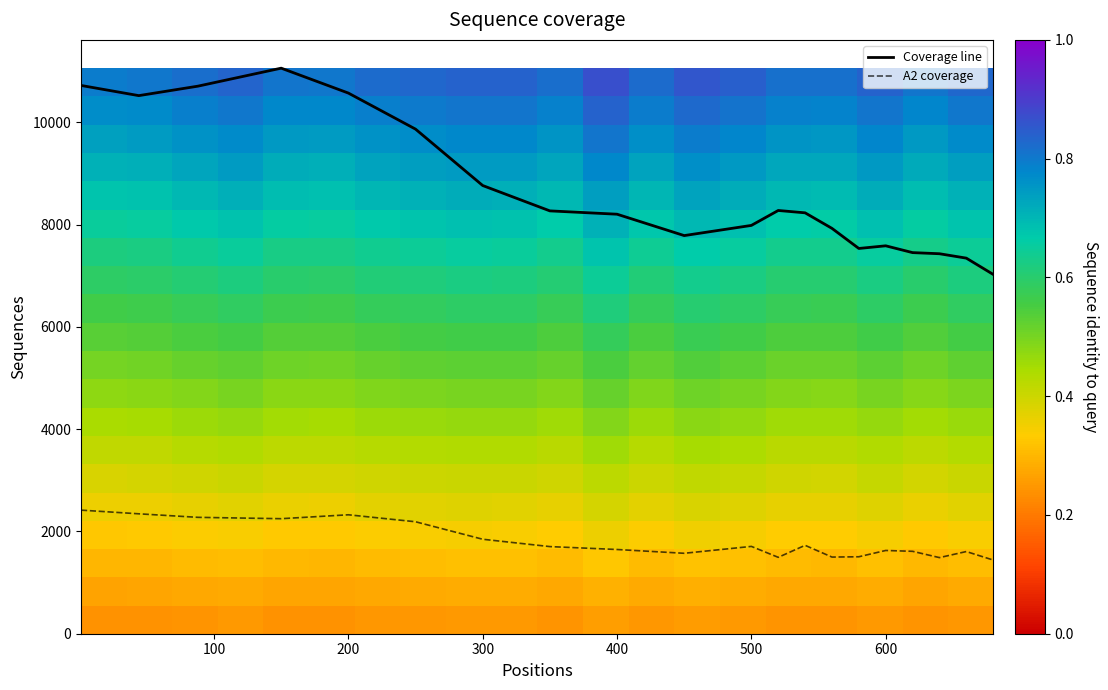

True or false: Coverage line and A2 coverage intersect in this chart.

False